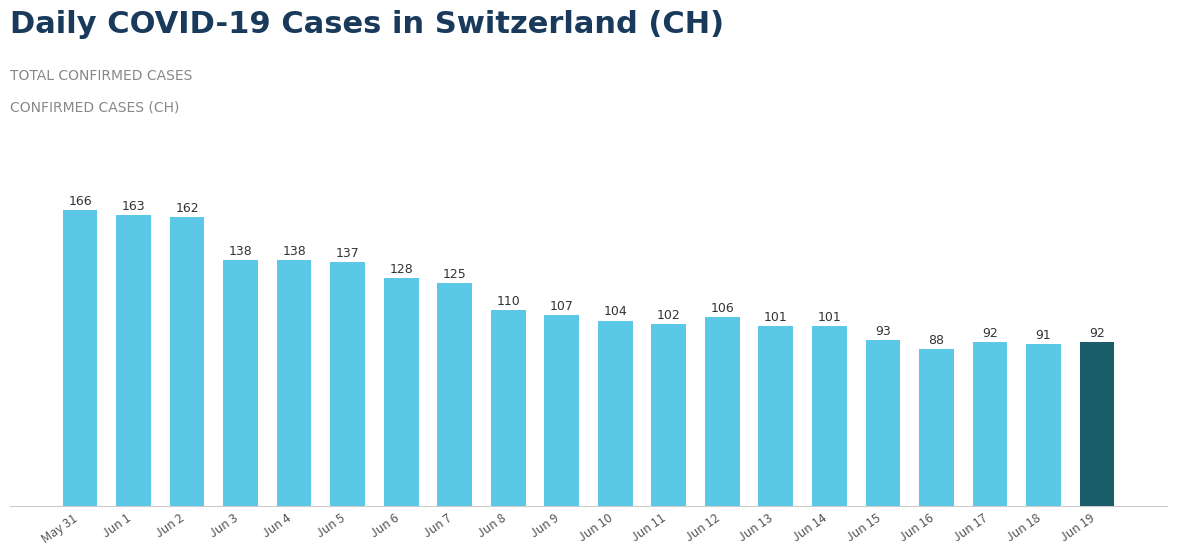

How many categories are shown in the chart?

20